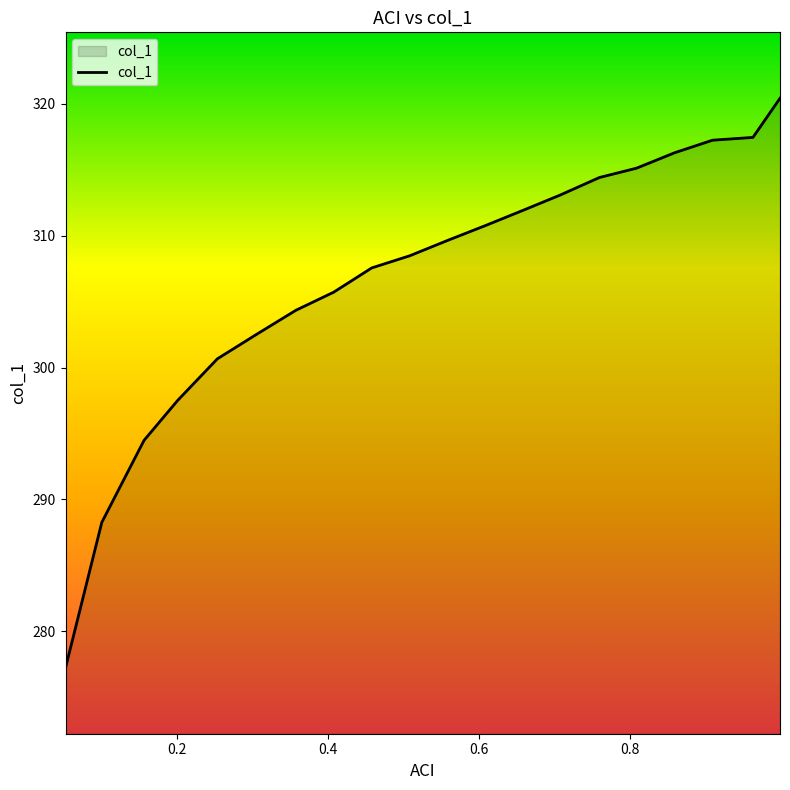

What is the minimum value shown in the chart?

277.2